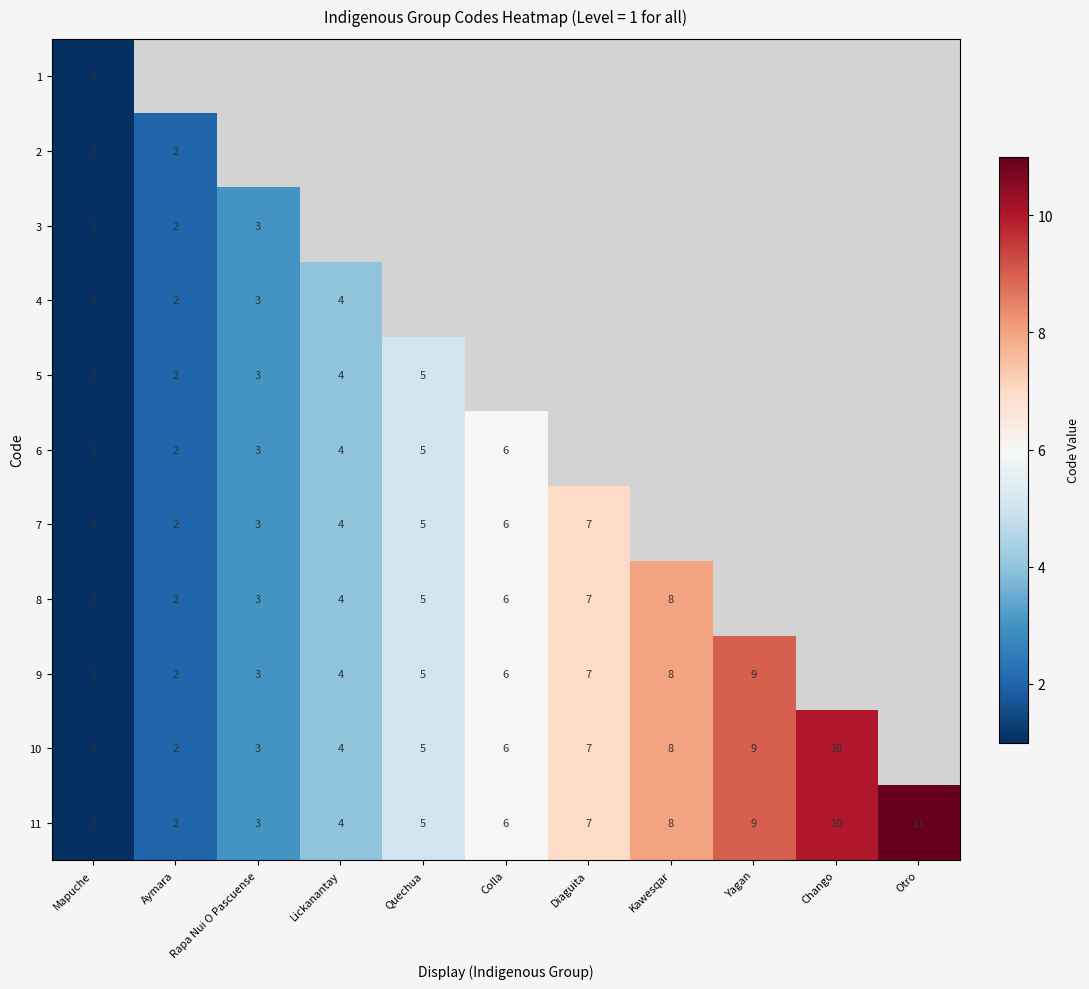

What is the sum of the 10 values at Chango and Aymara?

12